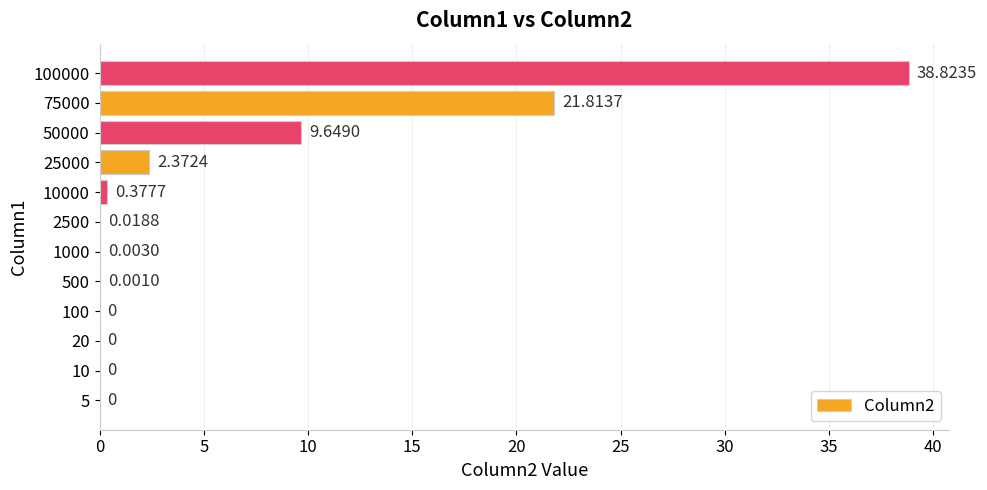

What is the sum of all values?

73.1